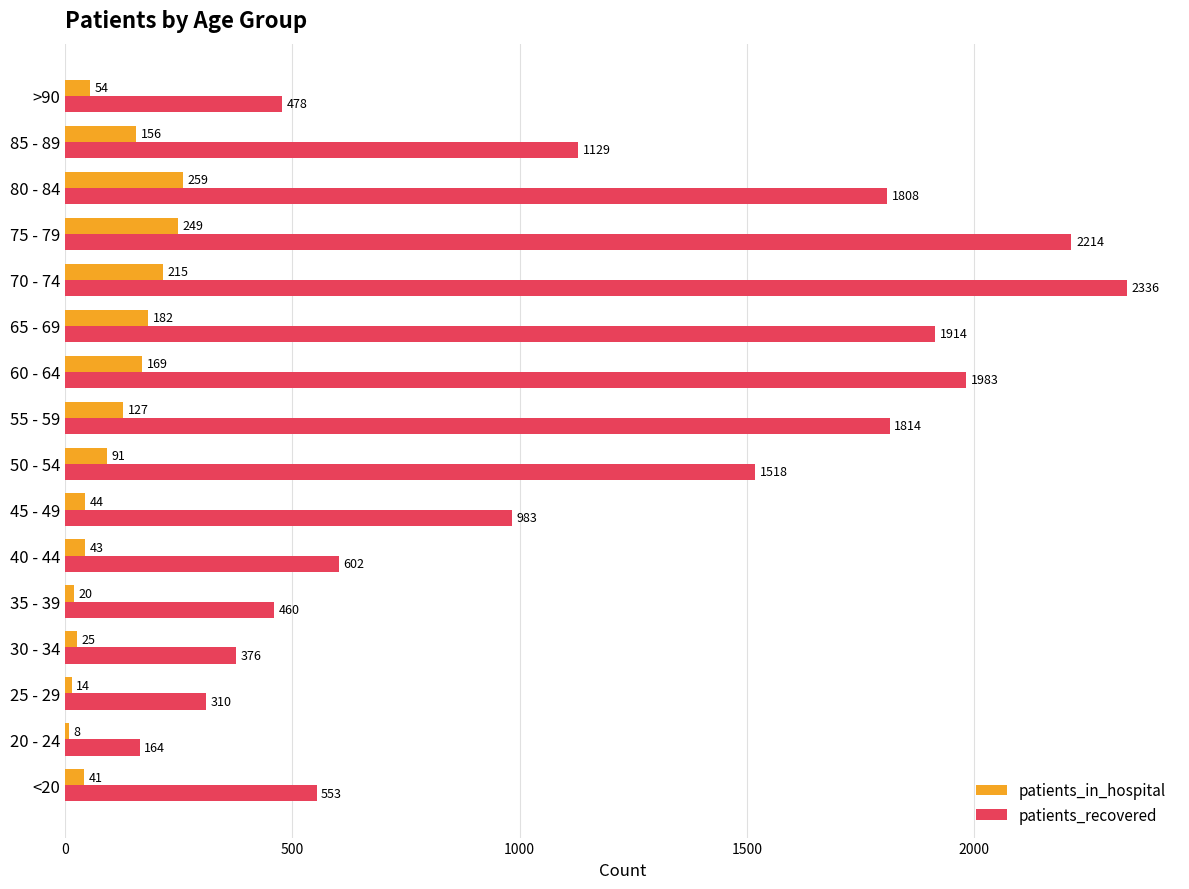

What is the average value of the patients_recovered series?

1165